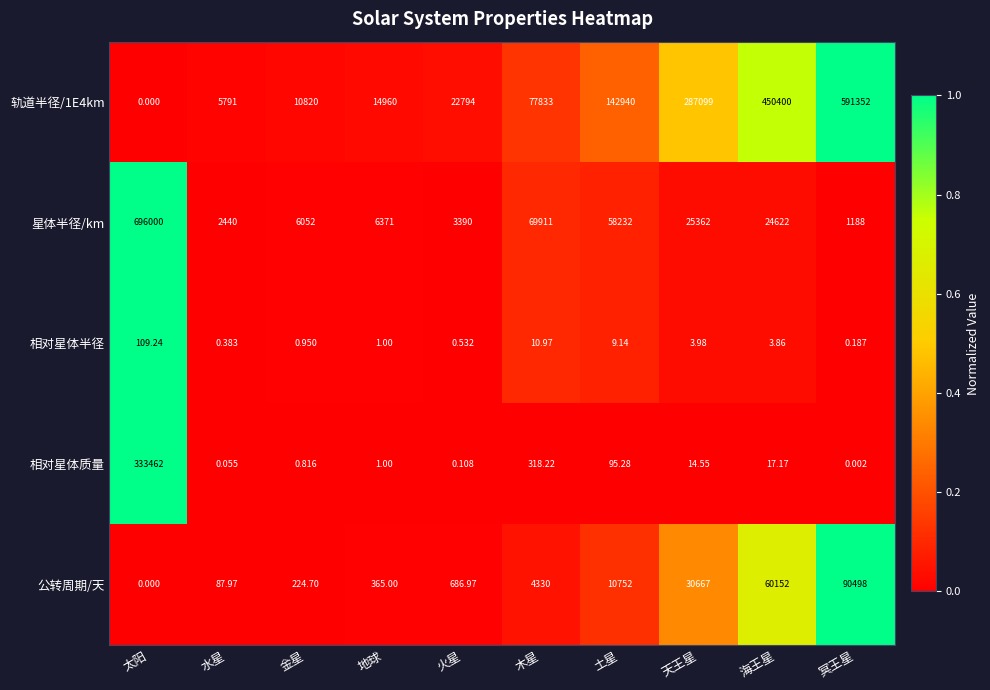

Rank the categories by 相对星体半径 value from highest to lowest.

太阳, 木星, 土星, 天王星, 海王星, 地球, 金星, 火星, 水星, 冥王星